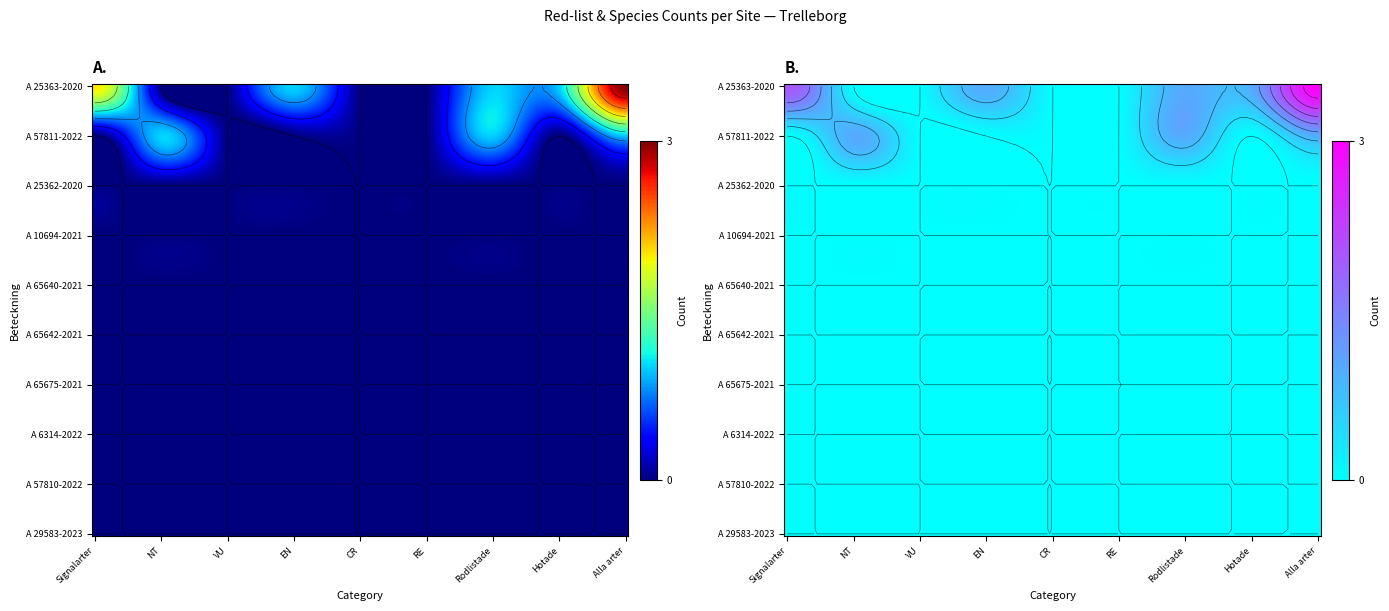

Reading right to left, transcribe all the data shown in this chart.

A 25363-2020: 8=3	7=1	6=1	5=0	4=0	3=1	2=0	1=0	0=2
A 57811-2022: 8=1	7=0	6=1	5=0	4=0	3=0	2=0	1=1	0=0
A 25362-2020: 8=0	7=0	6=0	5=0	4=0	3=0	2=0	1=0	0=0
A 10694-2021: 8=0	7=0	6=0	5=0	4=0	3=0	2=0	1=0	0=0
A 65640-2021: 8=0	7=0	6=0	5=0	4=0	3=0	2=0	1=0	0=0
A 65642-2021: 8=0	7=0	6=0	5=0	4=0	3=0	2=0	1=0	0=0
A 65675-2021: 8=0	7=0	6=0	5=0	4=0	3=0	2=0	1=0	0=0
A 6314-2022: 8=0	7=0	6=0	5=0	4=0	3=0	2=0	1=0	0=0
A 57810-2022: 8=0	7=0	6=0	5=0	4=0	3=0	2=0	1=0	0=0
A 29583-2023: 8=0	7=0	6=0	5=0	4=0	3=0	2=0	1=0	0=0